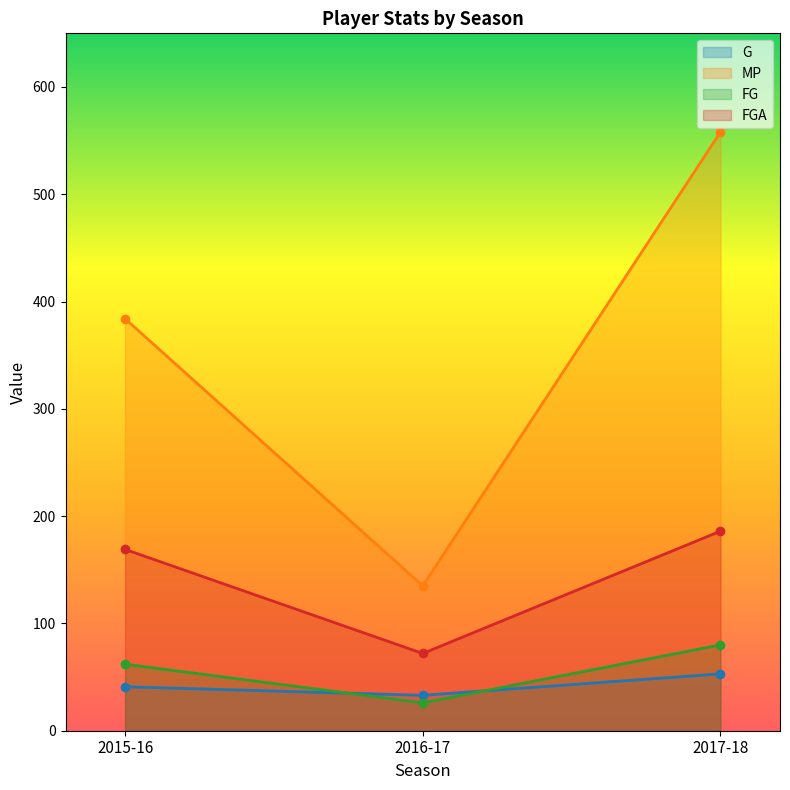

At 2016-17, list the series in order from largest to smallest.

MP, FGA, G, FG